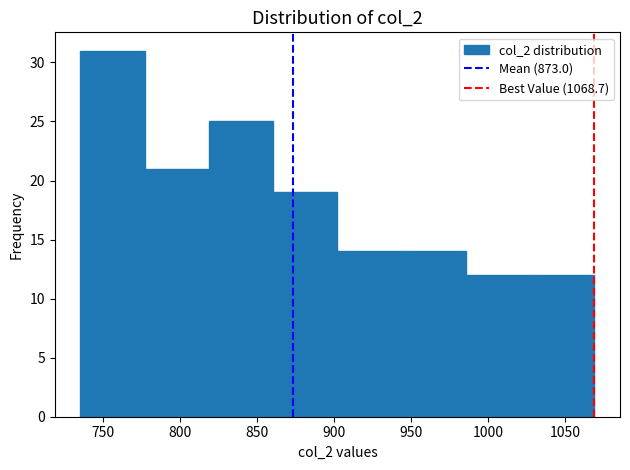

What is the height of the bar covering 860 to 900 on the x-axis? Neither the bar edges nor the heights are printed on the chart, so give them approximately, as read against the axes.

19